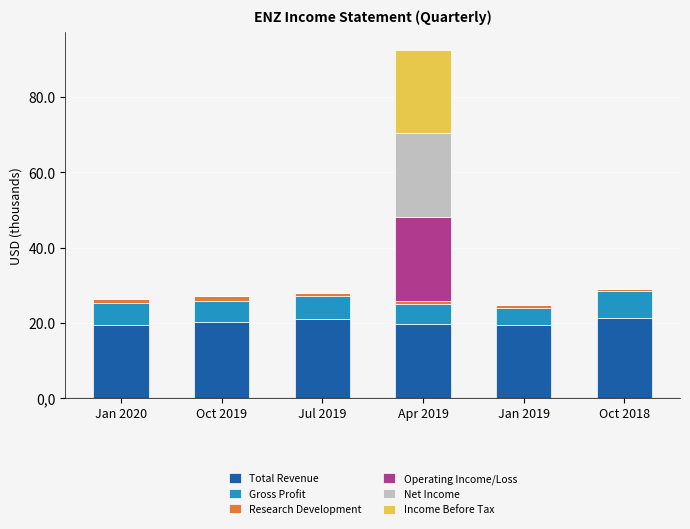

What are all the series names shown in the legend?

Total Revenue, Gross Profit, Research Development, Operating Income/Loss, Net Income, Income Before Tax